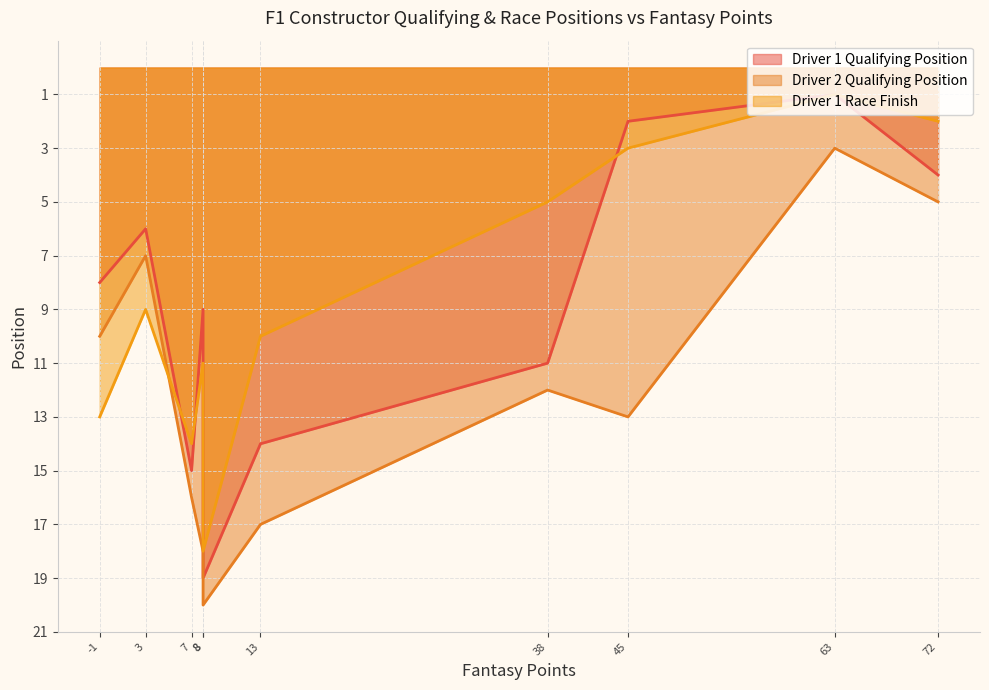

What is the difference between the second highest and second lowest values in the Driver 2 Qualifying Position series?

13